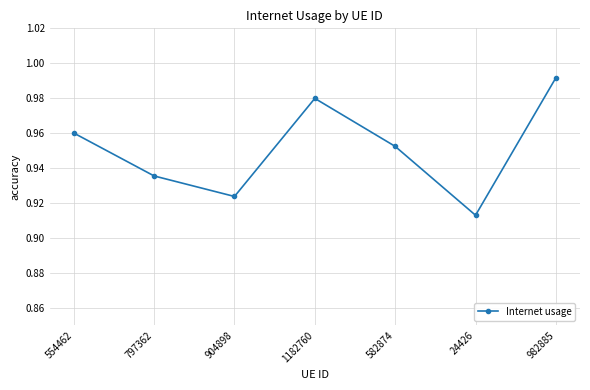

True or false: the data has more than 2 interior local peaks.

False